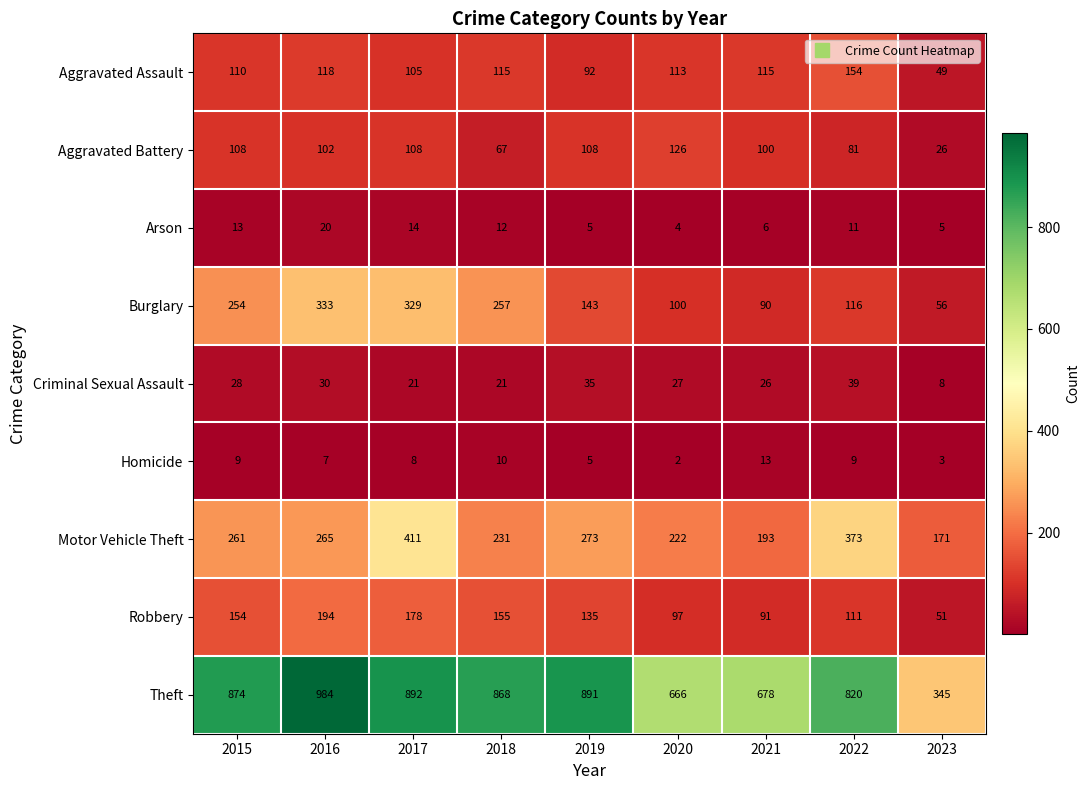

What is the maximum value for Homicide?

13